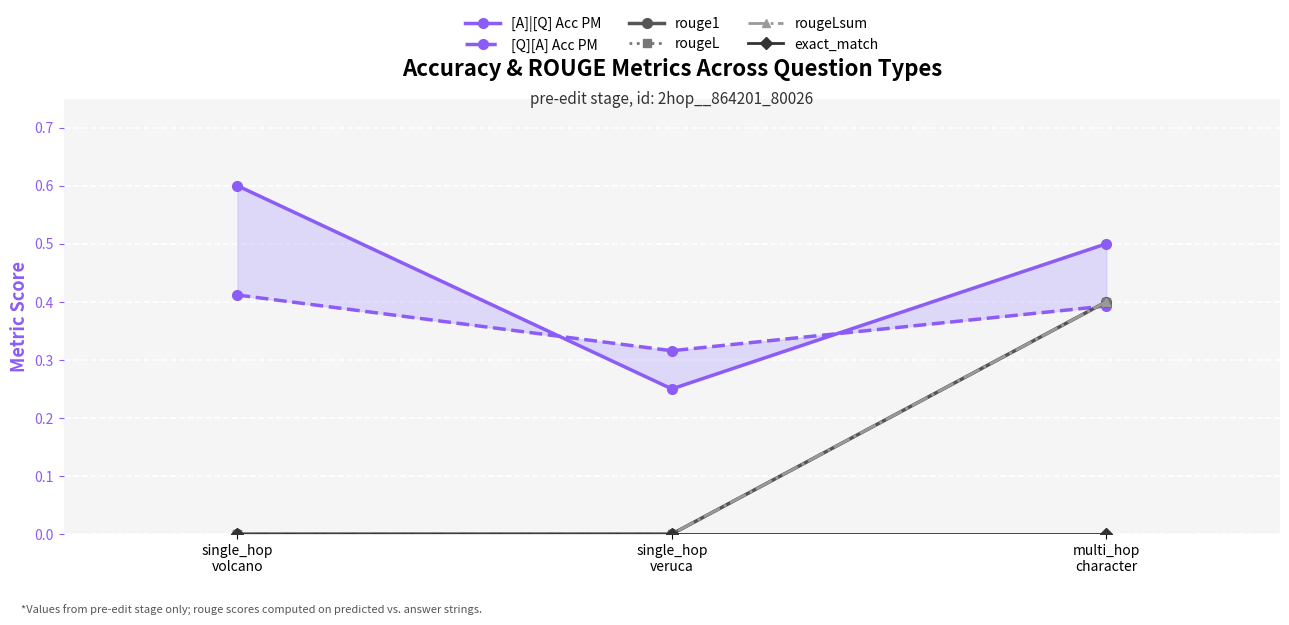

What is the label of the 1st point from the left?

single_hop
volcano